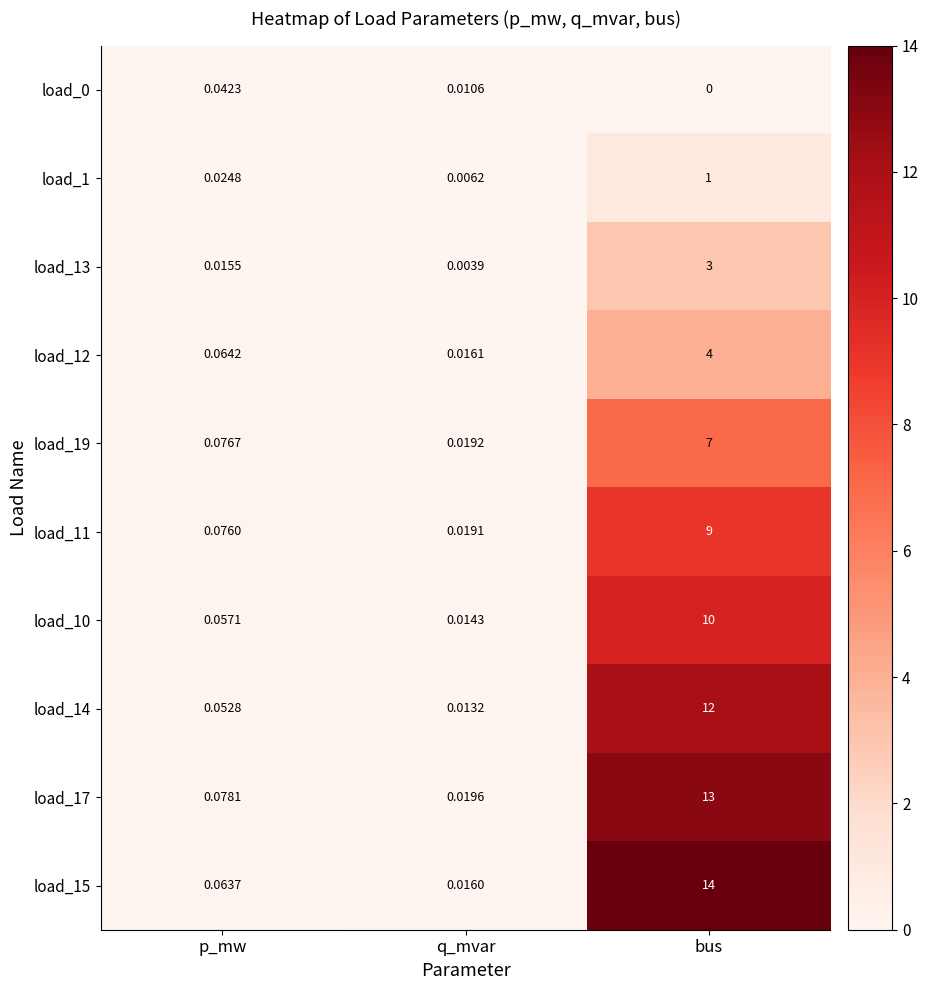

Where is load_15 nearest to the value 7?

p_mw